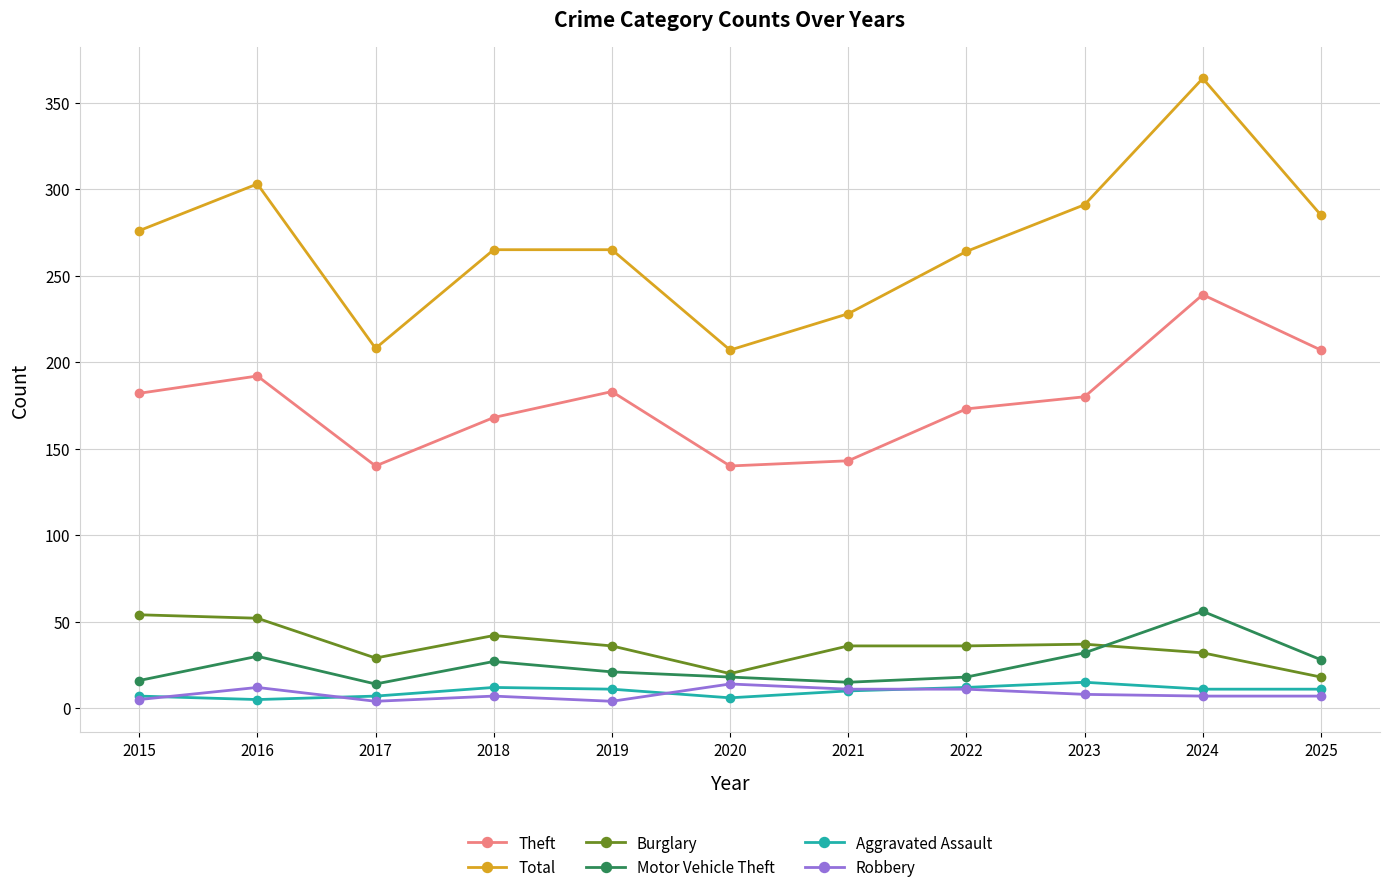

At how many categories does at least one series exceed 104?

11